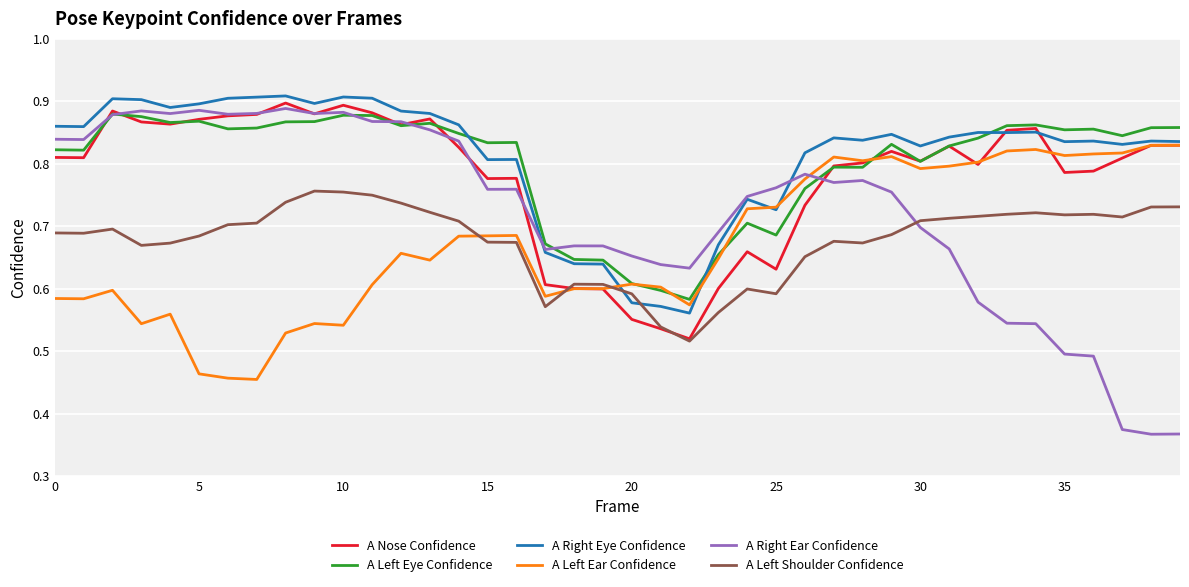

What are all the series names shown in the legend?

A Nose Confidence, A Left Eye Confidence, A Right Eye Confidence, A Left Ear Confidence, A Right Ear Confidence, A Left Shoulder Confidence